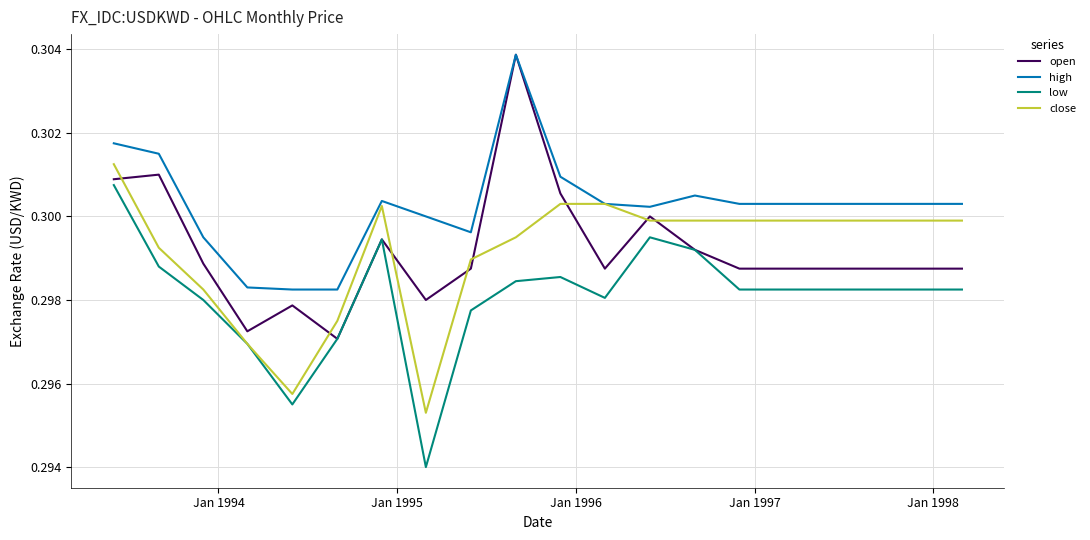

True or false: high and low intersect in this chart.

False